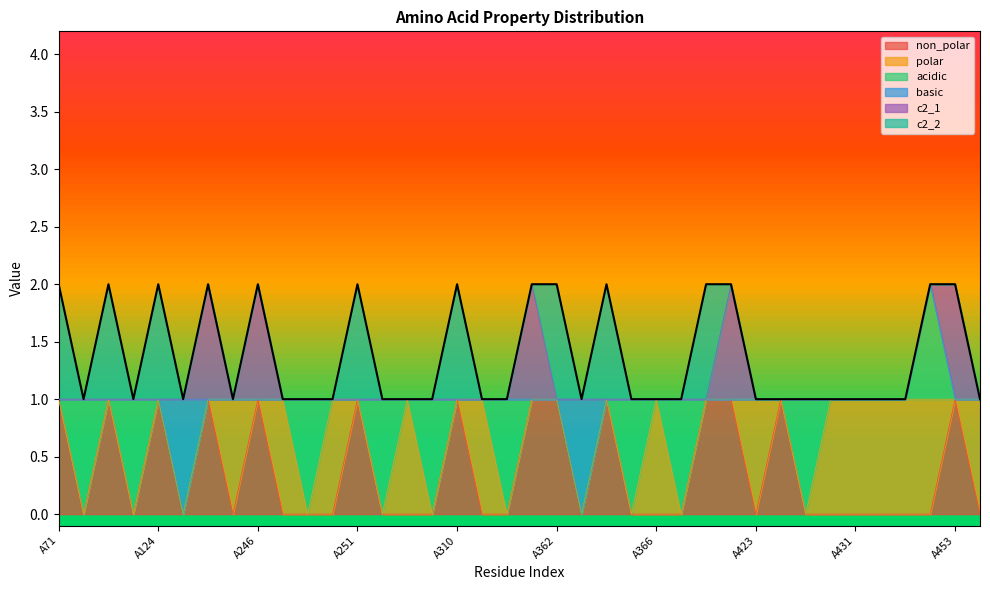

Where is c2_1 nearest to the value 0?

A71